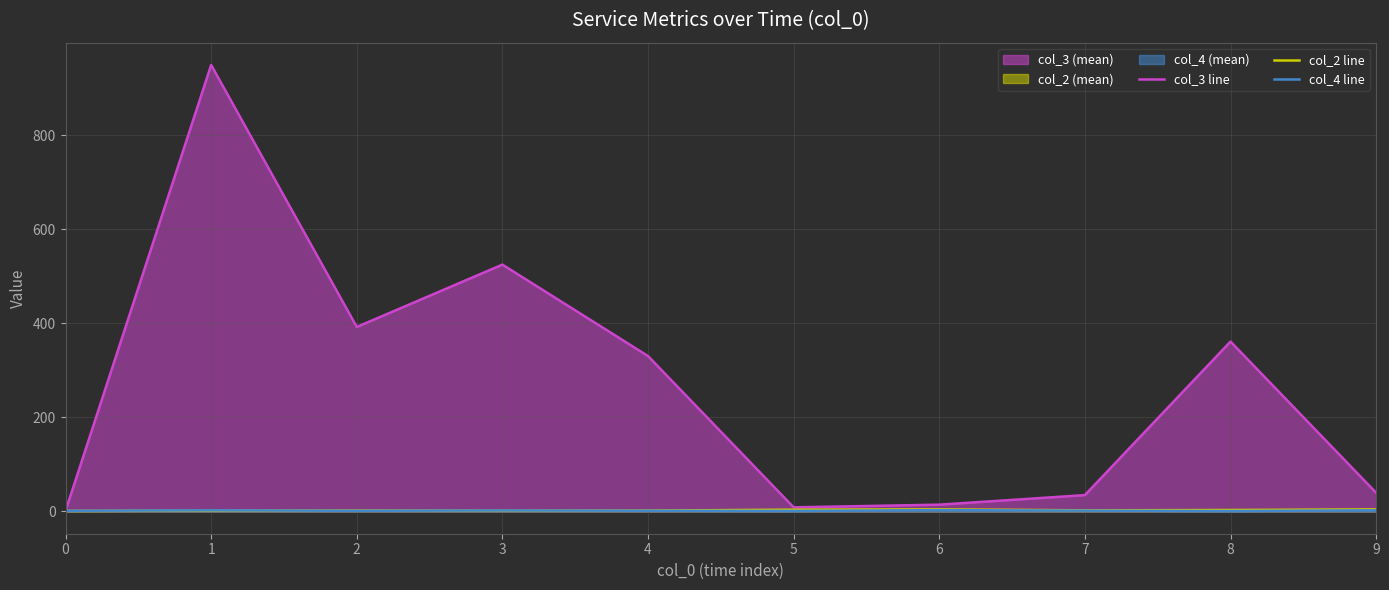

Reading right to left, what are all the values shown in this chart?

col_3 line: 39.7	361.4	34.7	14.3	8.7	330.6	525.2	392.5	950.0	1.2
col_2 line: 4.3	3.0	2.3	4.3	3.7	1.8	1.5	1.8	1.7	1.0
col_4 line: 2.3	0.8	1.7	2.7	1.0	1.4	2.0	1.2	2.3	1.2